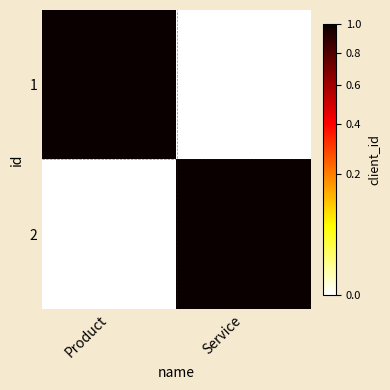

Reading left to right, what are all the values shown in this chart?

1: Product=1	Service=0
2: Product=0	Service=1